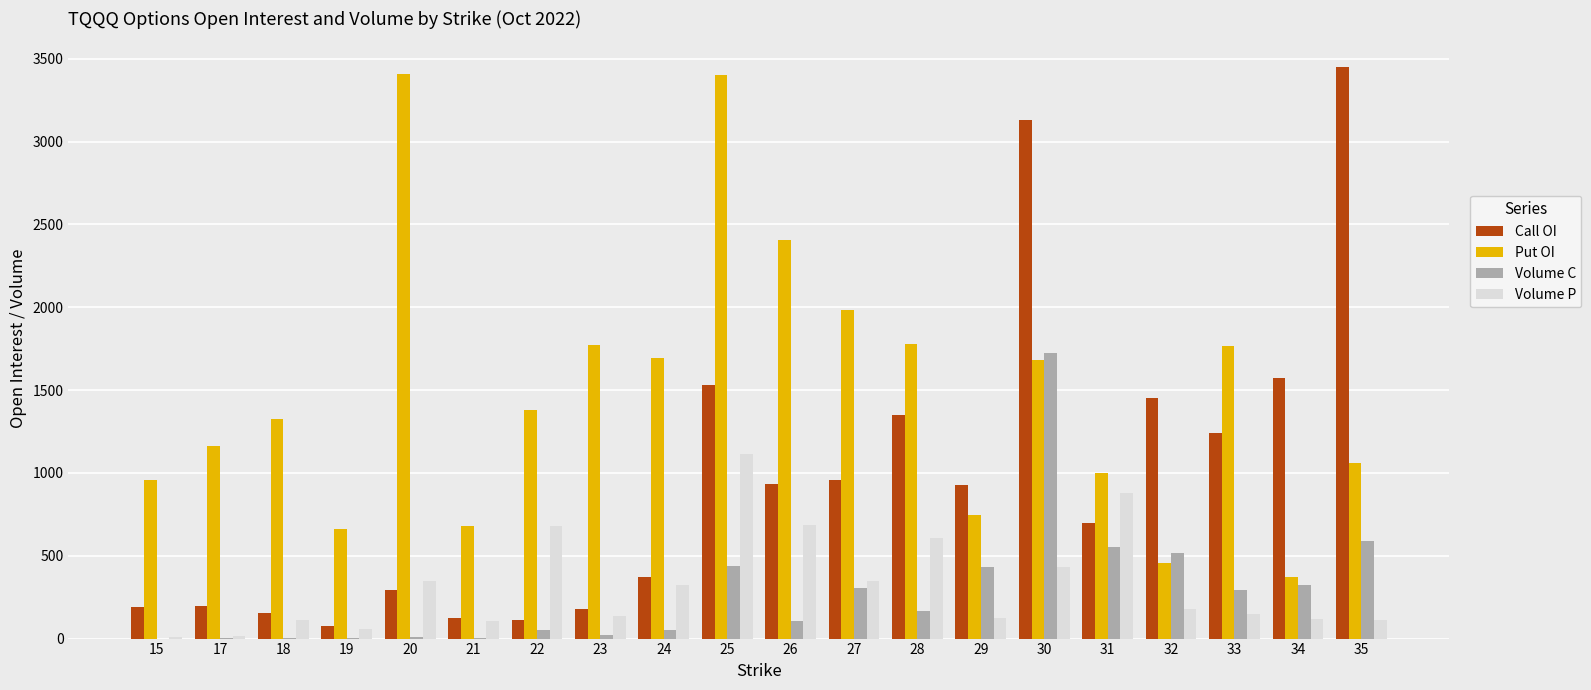

What is the sum of all Put OI values?

29693